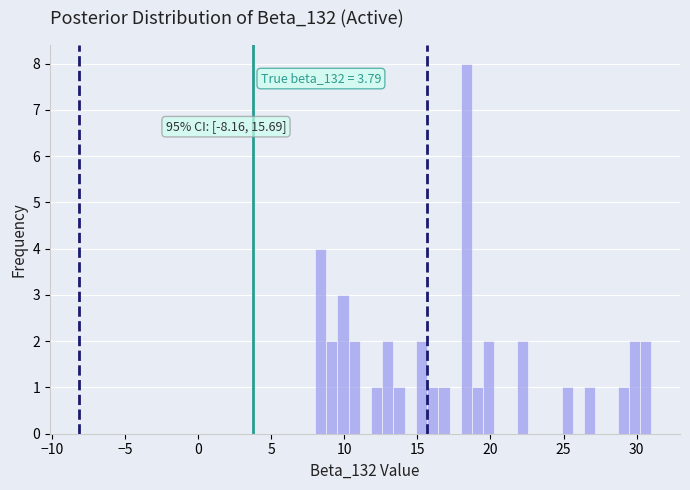

Read against the x-axis, roughly where is the centre of the tallest bar?

18.5